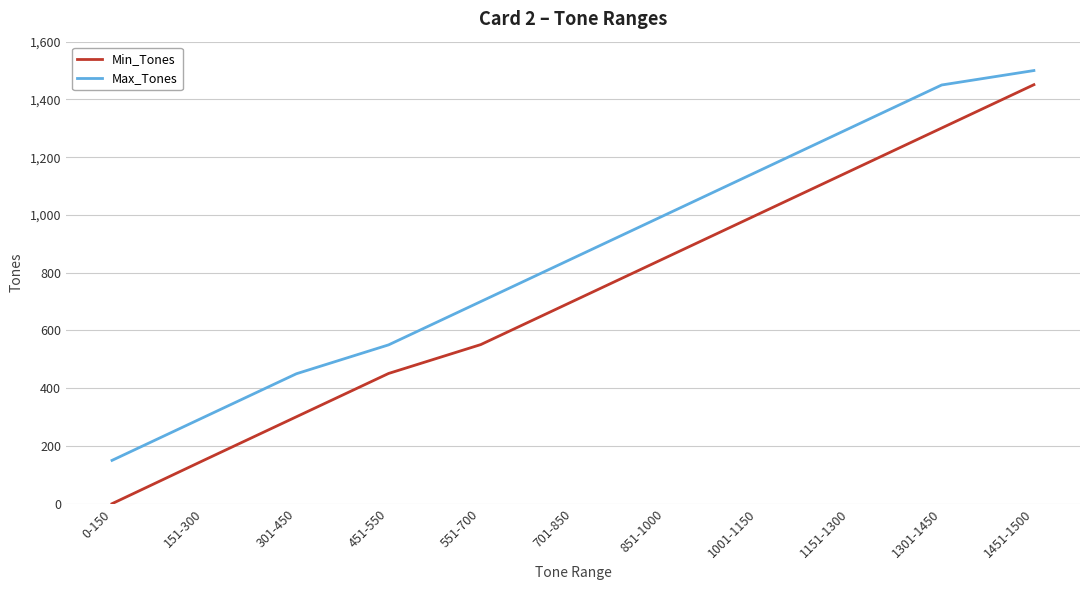

How many distinct data groups are displayed?

2